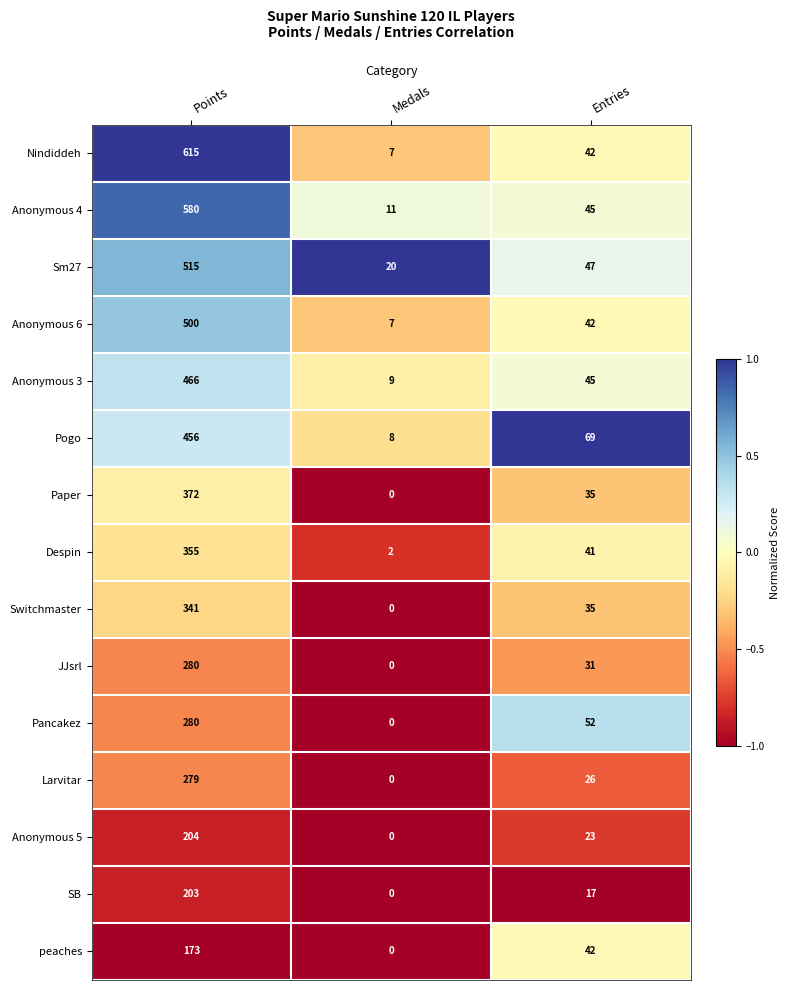

What is the sum of all JJsrl values?

311